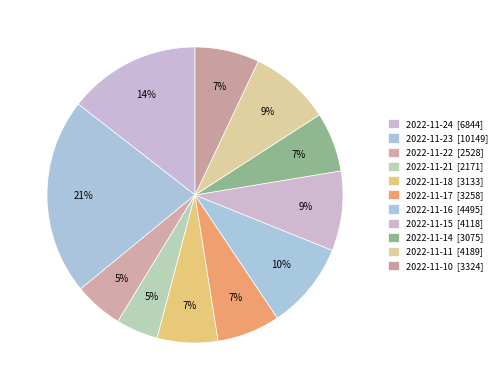

Is 2022-11-24 the majority of the pie?

No